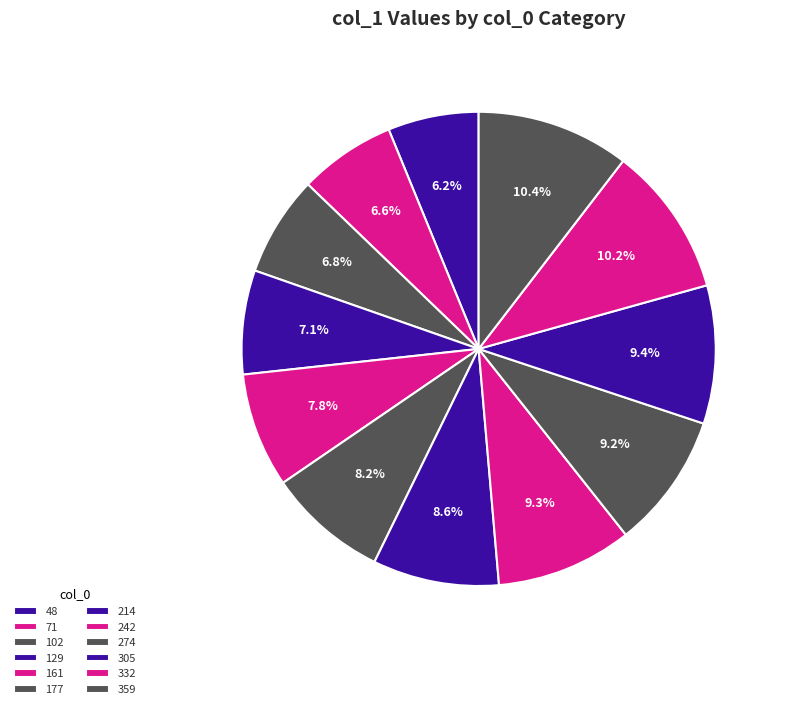

Is 129 the majority of the pie?

No